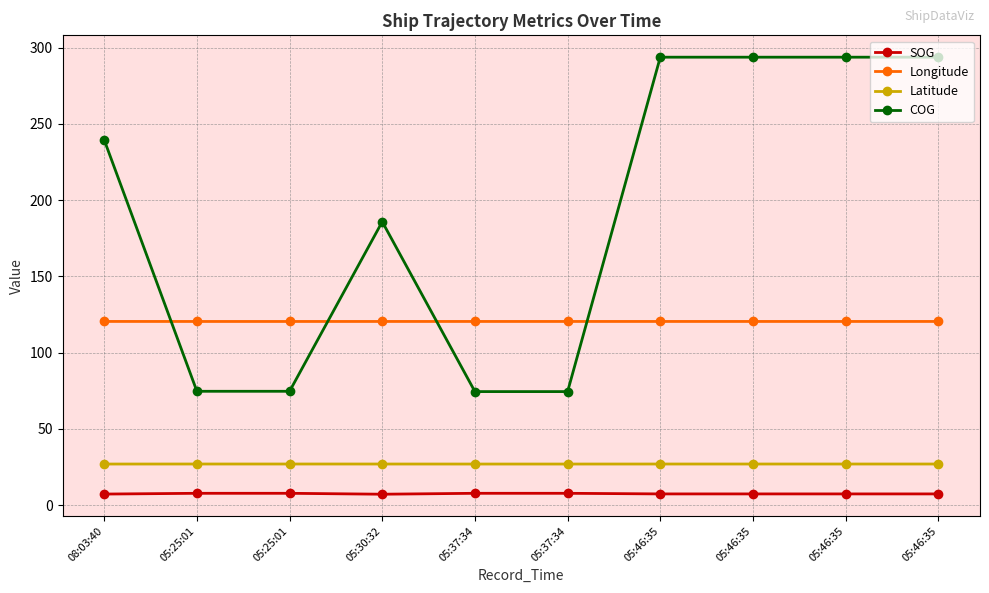

What are all the series names shown in the legend?

SOG, Longitude, Latitude, COG